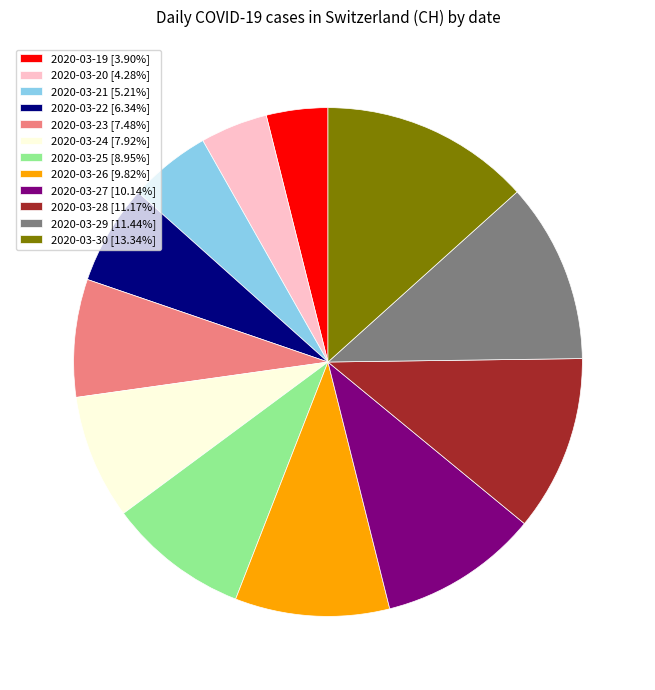

Approximately how many times larger is the value at 2020-03-22 [6.34%] compared to 2020-03-23 [7.48%]?

0.8